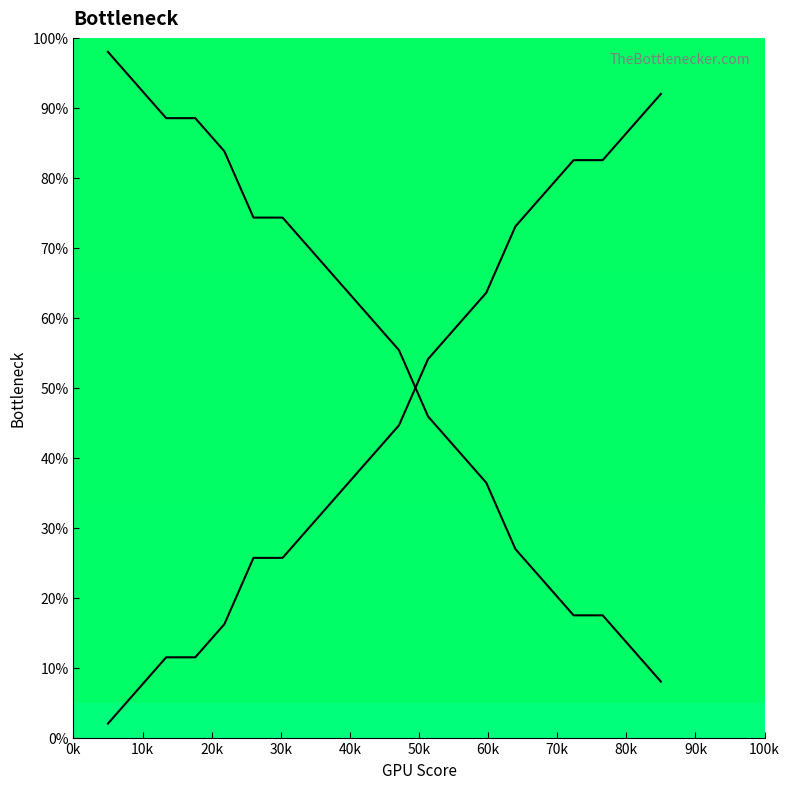

Reading left to right, what are all the values shown in this chart?

y: 98.0	93.3	88.5	88.5	83.8	74.3	74.3	69.6	64.8	60.1	55.4	45.9	41.2	36.4	26.9	22.2	17.5	17.5	12.7	8.0
x series: 2.0	6.7	11.5	11.5	16.2	25.7	25.7	30.4	35.2	39.9	44.6	54.1	58.8	63.6	73.1	77.8	82.5	82.5	87.3	92.0